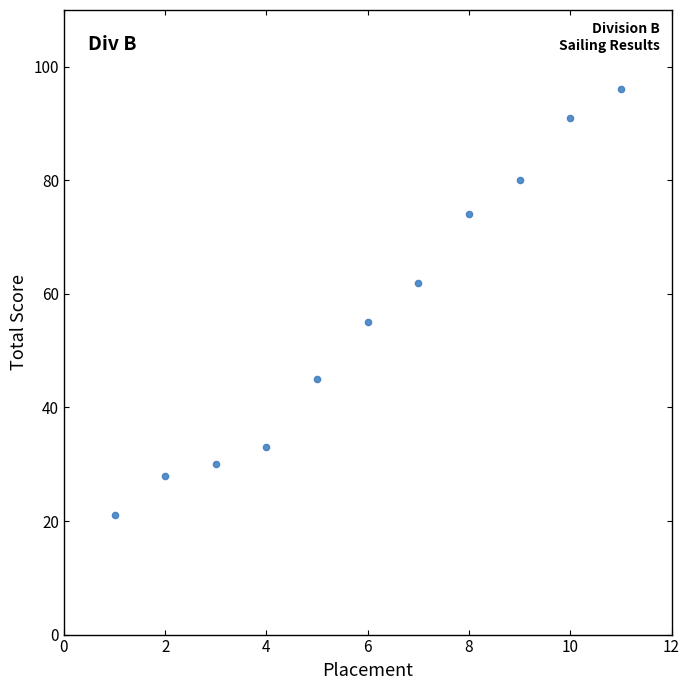

What is the range of Y values (max minus min)?

75